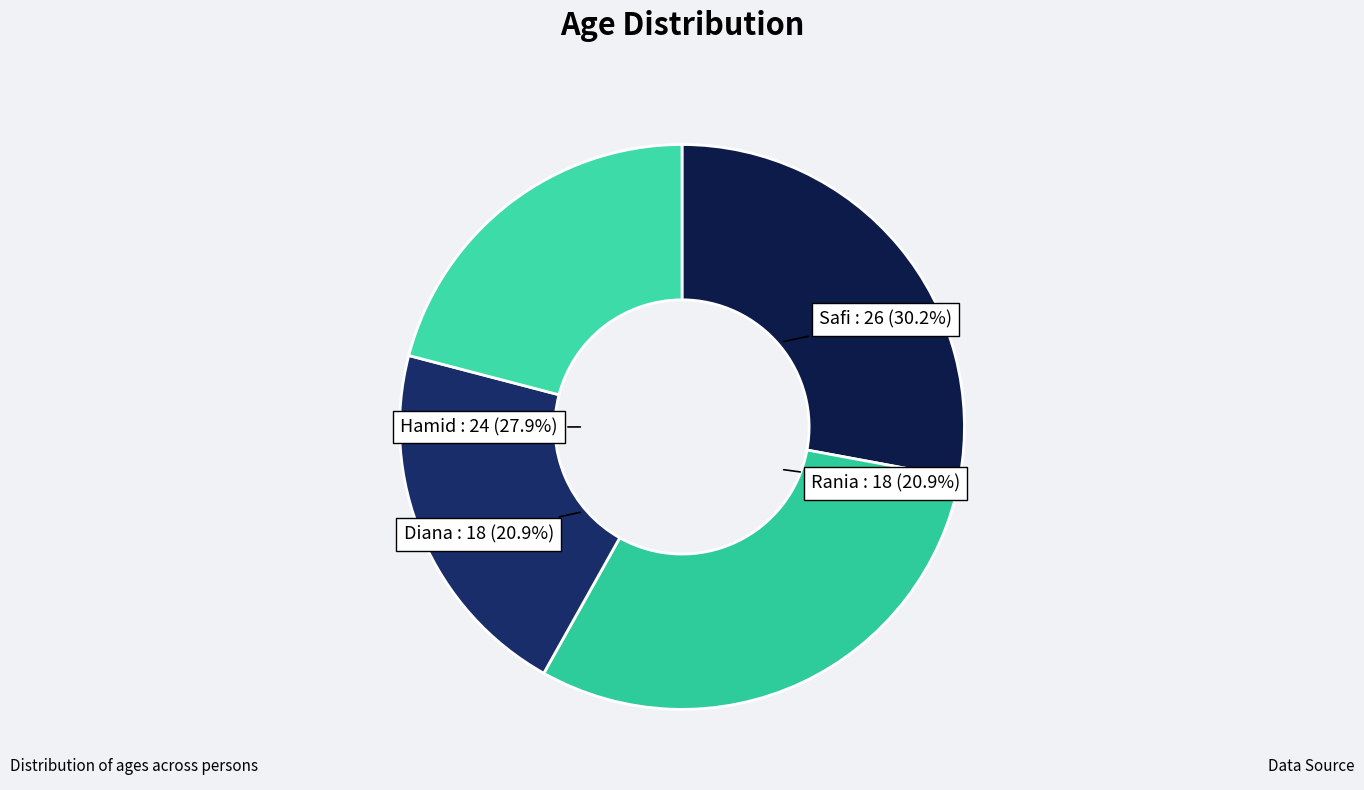

What is the smallest slice in the pie chart?

Rania